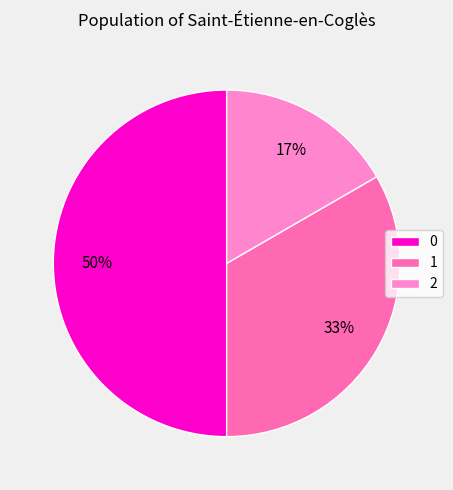

To the nearest percent, what percentage of the pie is 0?

50%